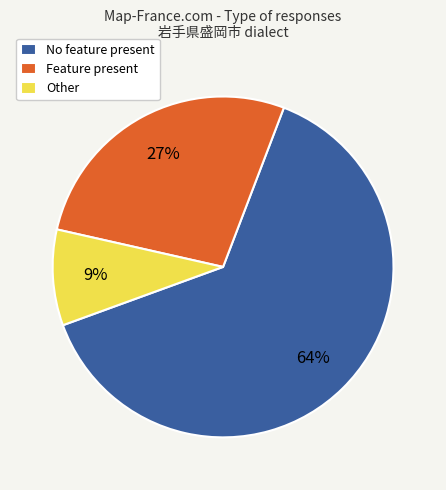

How many segments does this pie chart have?

3